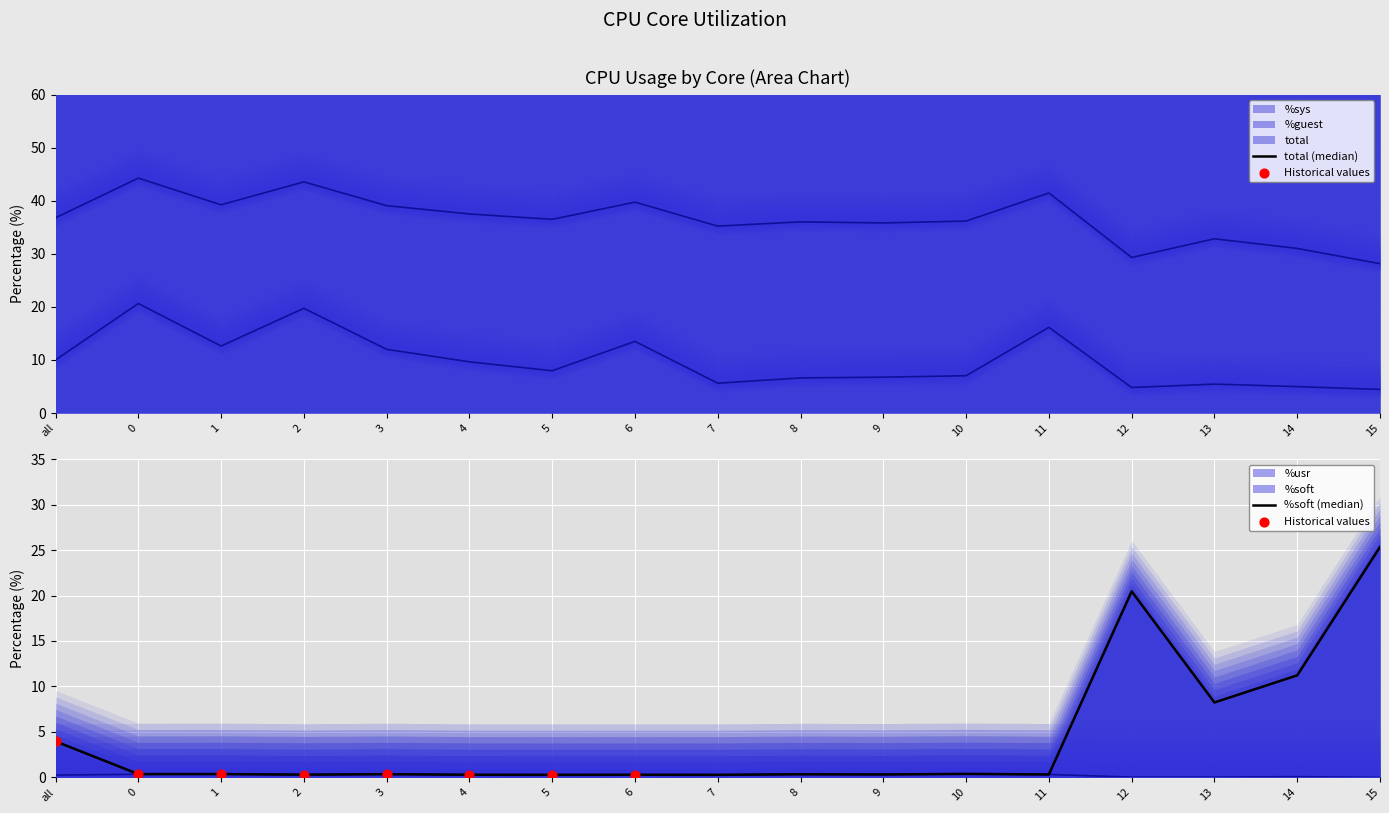

At which category is the sum across all series the highest?

15